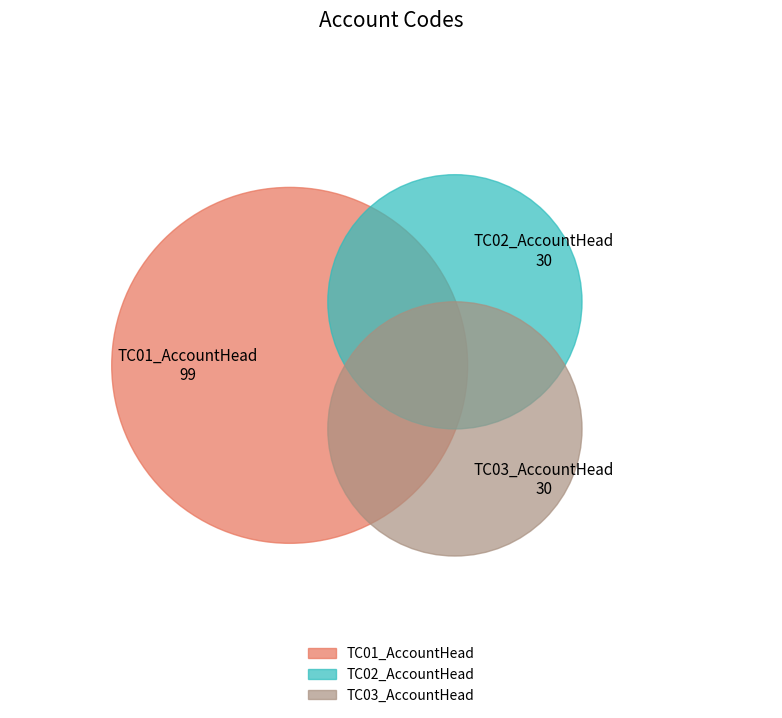

To the nearest percent, what is the difference between the largest and smallest slice percentages?

43%